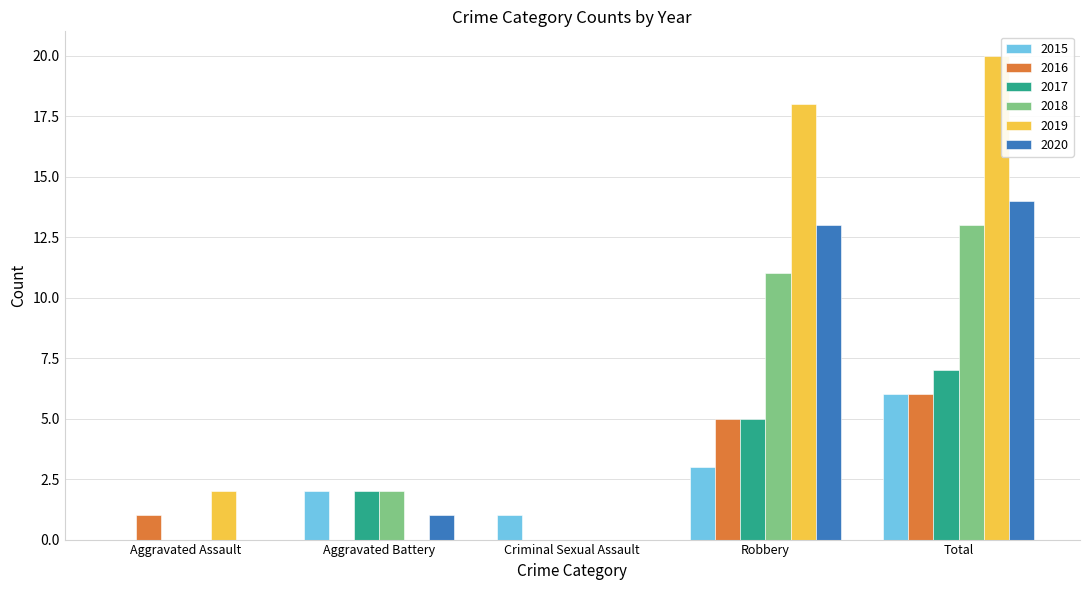

What is the sum of all 2020 values?

28